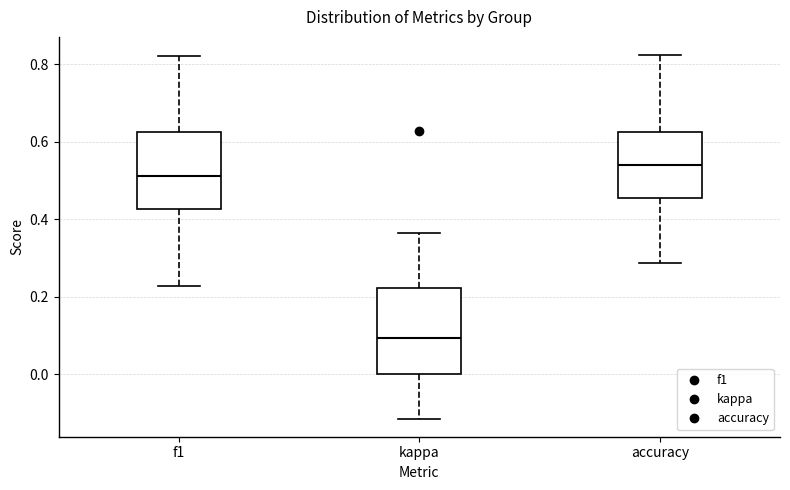

Reading left to right, read every box against the y-axis: the position of its median line, the range the box covers, and the ends of its whiskers. The values are not printed on the chart, so give them approximately, as read against the axis.

f1: median 0.52, box 0.42 to 0.62, whiskers 0.22 to 0.82
kappa: median 0.10, box 0.00 to 0.22, whiskers -0.12 to 0.36
accuracy: median 0.54, box 0.46 to 0.62, whiskers 0.28 to 0.82